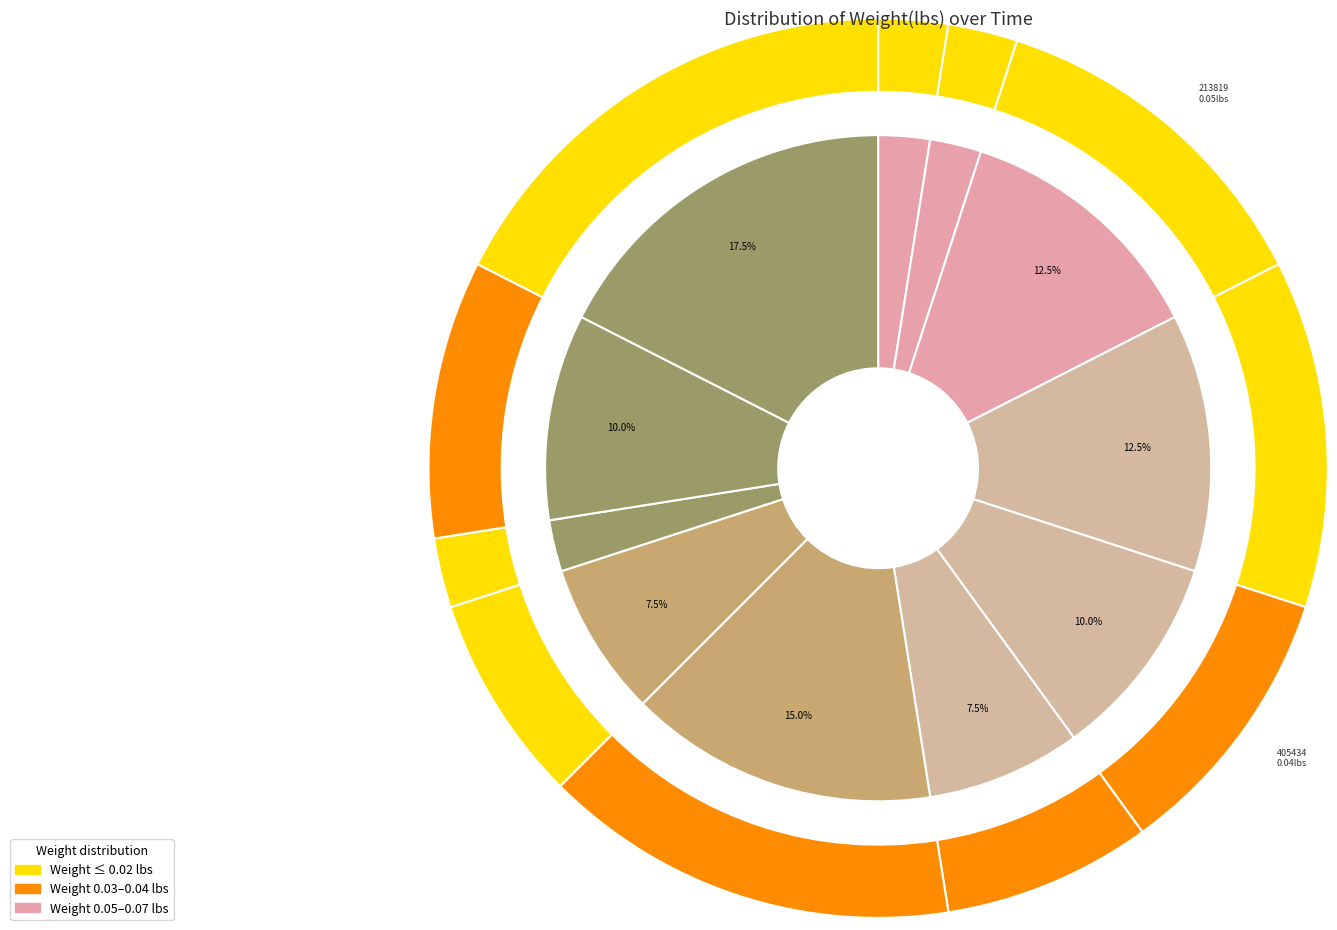

Which category has the biggest portion of the pie?

22:06:30.986983